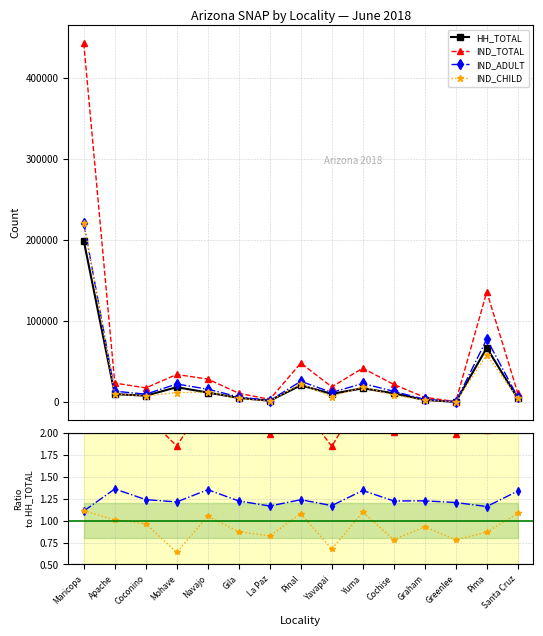

True or false: IND_CHILD and IND_TOTAL intersect in this chart.

False